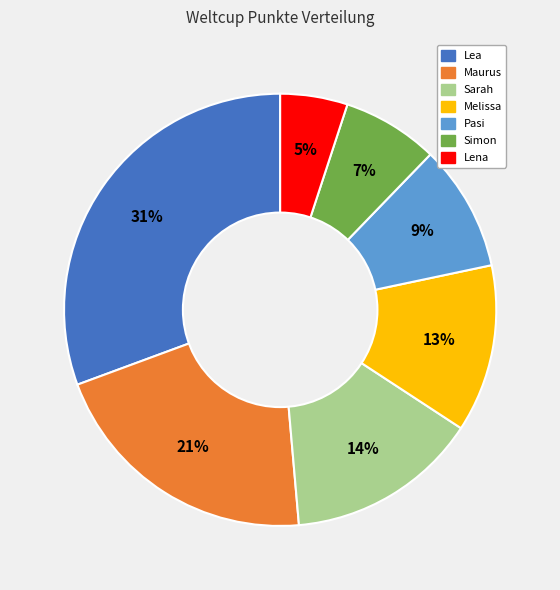

True or false: Sarah accounts for 14% of the total.

True